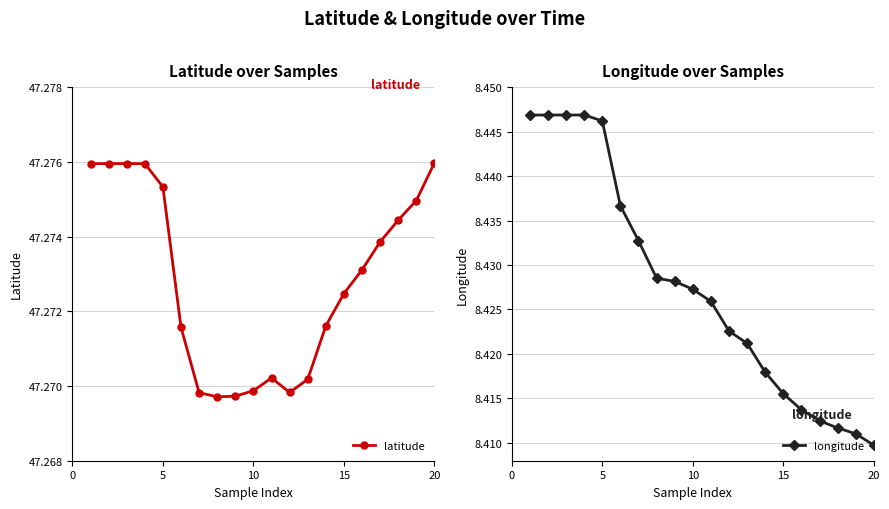

List the series in order of their overall mean, lowest first.

longitude, latitude